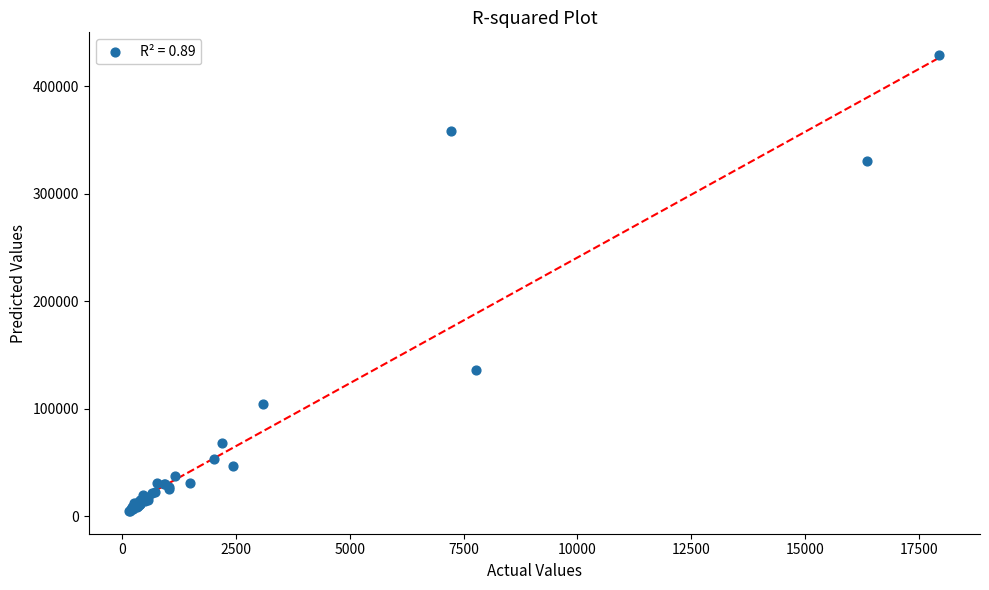

What Y value in the scatter plot is closest to 216791?

136333